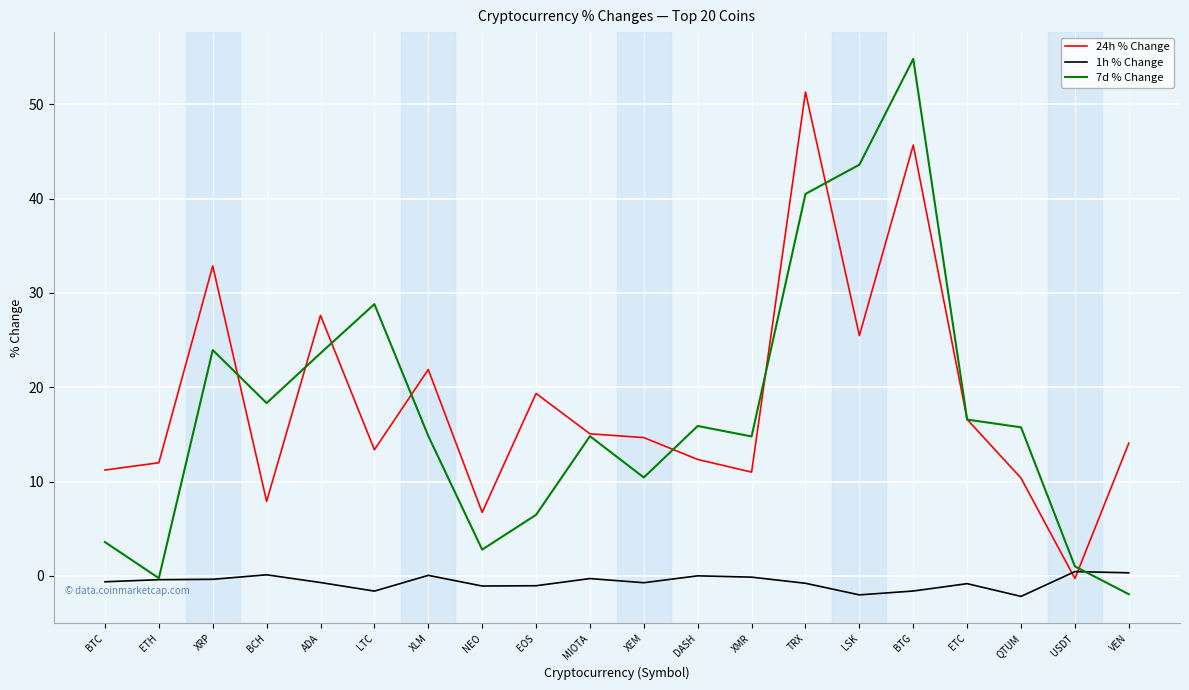

What is the difference between the maximum and second lowest values in the 24h % Change series?

44.6